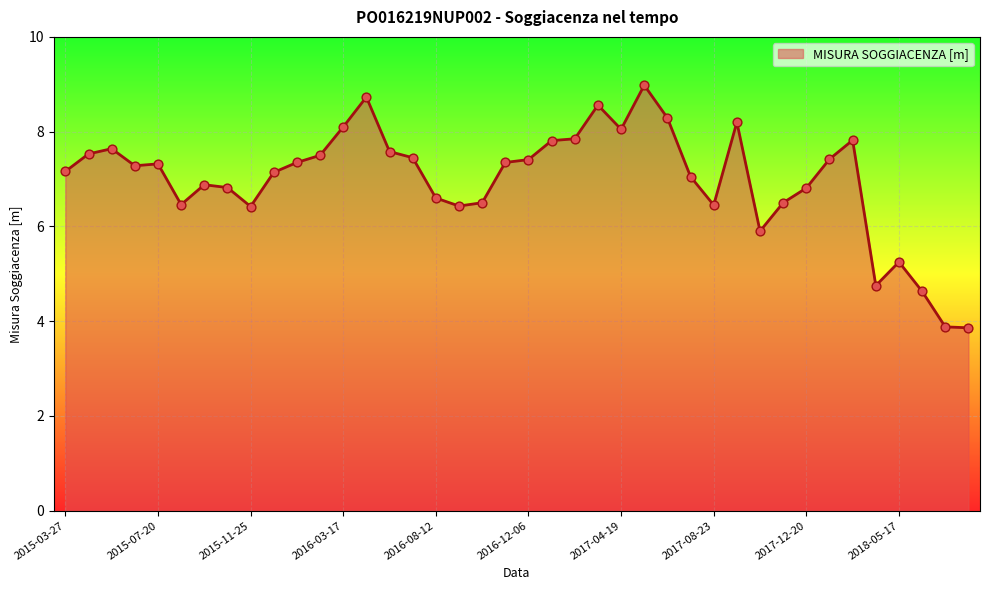

What is the difference between the maximum and minimum values?

5.1